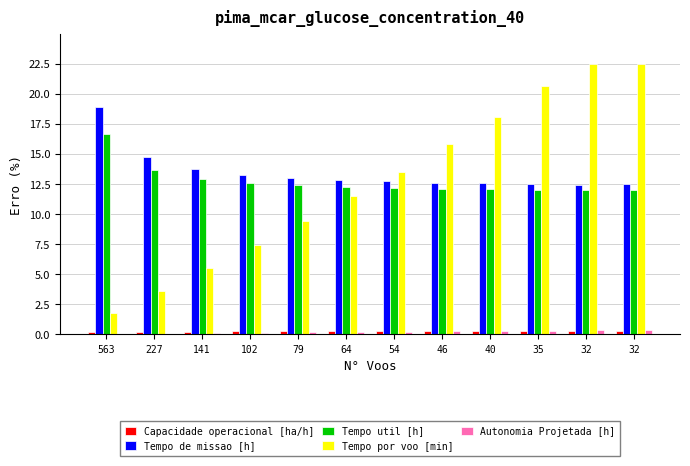

How many distinct data groups are displayed?

5